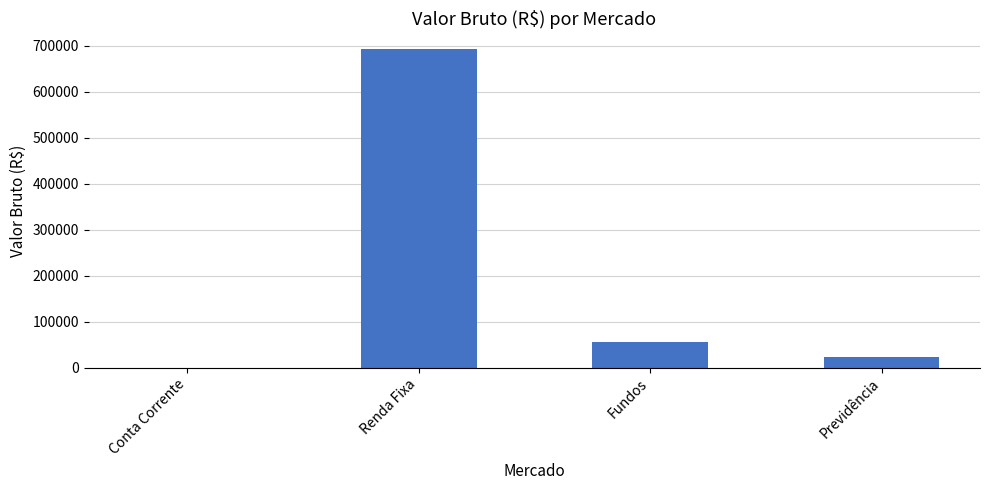

At which label is the value closest to 346432?

Fundos